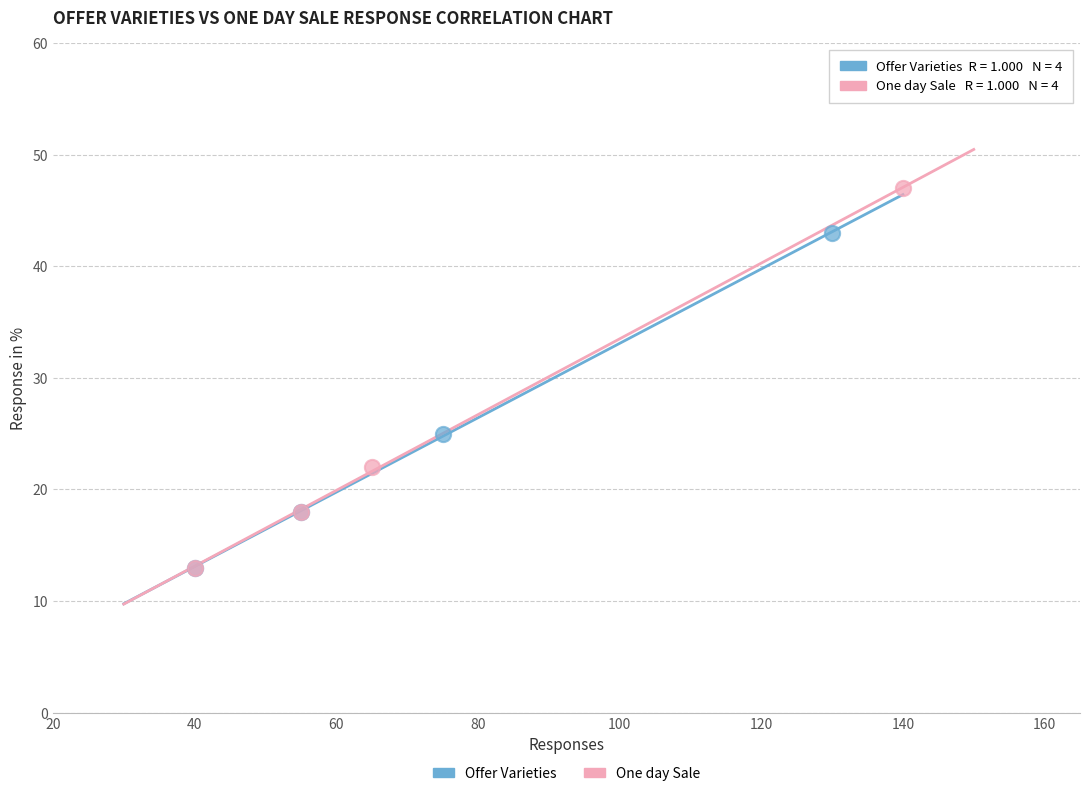

Which series contains the highest Y value?

One day Sale